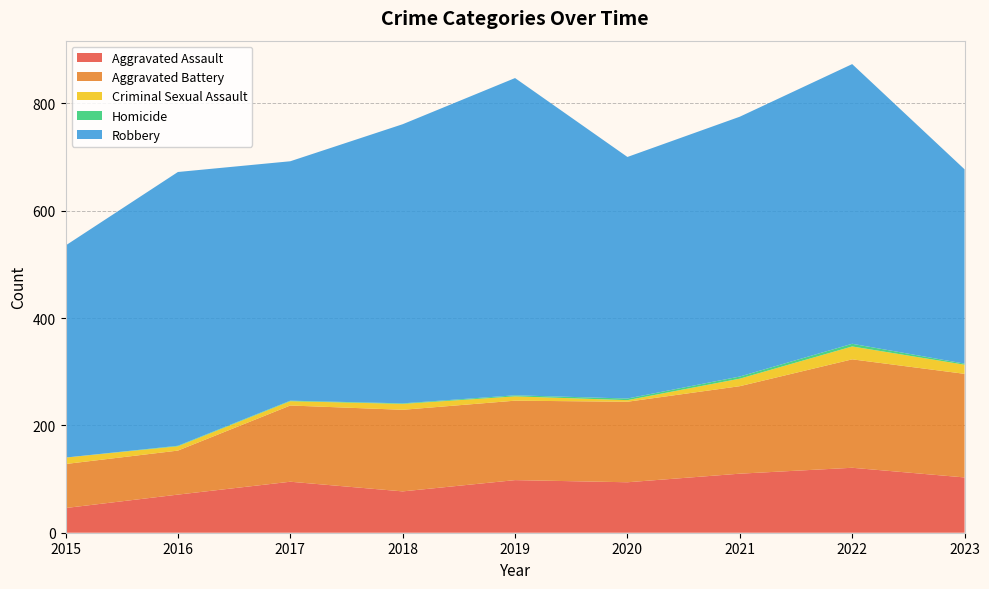

Reading right to left, list all the values displayed in this chart.

Aggravated Assault: 103	121	110	94	98	77	95	71	46
Aggravated Battery: 193	202	163	150	148	152	142	82	82
Criminal Sexual Assault: 17	24	14	3	8	11	8	8	12
Homicide: 2	5	4	3	2	1	1	1	0
Robbery: 362	521	484	450	591	520	446	510	395